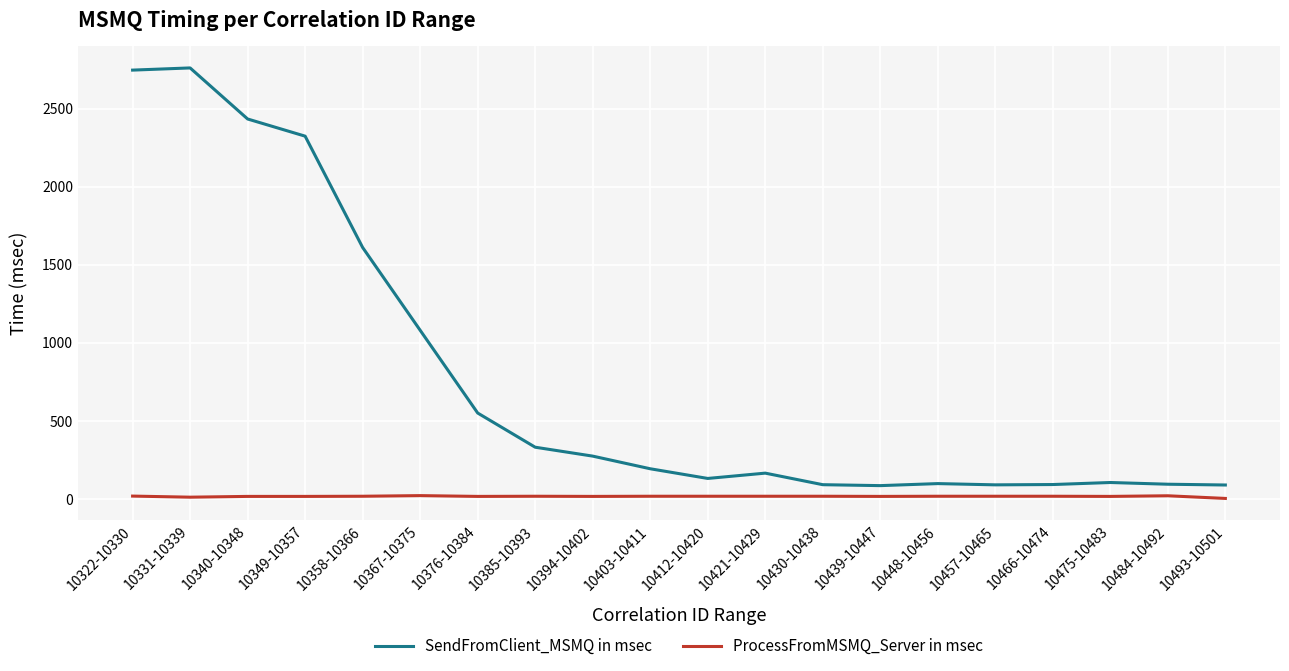

What is the difference between the ProcessFromMSMQ_Server in msec values at 10466-10474 and 10340-10348?

1